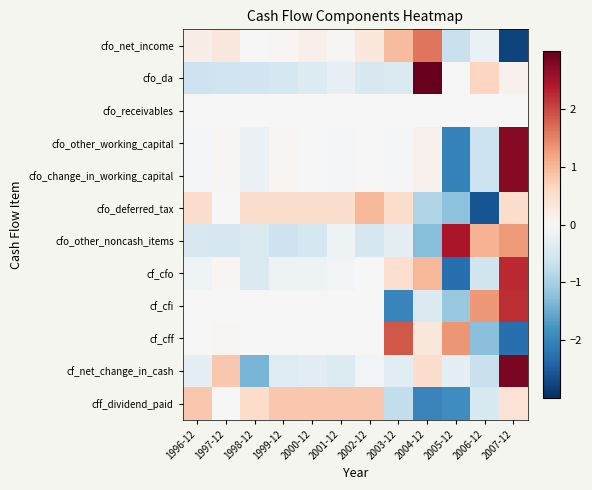

Reading right to left, what are all the values shown in this chart?

cfo_net_income: 2007-12=-2.8	2006-12=-0.2	2005-12=-0.7	2004-12=1.6	2003-12=1.0	2002-12=0.3	2001-12=0.0	2000-12=0.2	1999-12=0.1	1998-12=0.0	1997-12=0.3	1996-12=0.2
cfo_da: 2007-12=0.1	2006-12=0.7	2005-12=-0.0	2004-12=3.0	2003-12=-0.4	2002-12=-0.5	2001-12=-0.3	2000-12=-0.4	1999-12=-0.5	1998-12=-0.6	1997-12=-0.6	1996-12=-0.6
cfo_receivables: 2007-12=0.0	2006-12=0.0	2005-12=0.0	2004-12=0.0	2003-12=0.0	2002-12=0.0	2001-12=0.0	2000-12=0.0	1999-12=0.0	1998-12=0.0	1997-12=0.0	1996-12=0.0
cfo_other_working_capital: 2007-12=2.7	2006-12=-0.6	2005-12=-2.0	2004-12=0.1	2003-12=-0.0	2002-12=-0.0	2001-12=-0.0	2000-12=-0.0	1999-12=0.1	1998-12=-0.2	1997-12=0.0	1996-12=-0.0
cfo_change_in_working_capital: 2007-12=2.7	2006-12=-0.6	2005-12=-2.0	2004-12=0.1	2003-12=-0.0	2002-12=-0.0	2001-12=-0.0	2000-12=-0.0	1999-12=0.1	1998-12=-0.2	1997-12=0.0	1996-12=-0.0
cfo_deferred_tax: 2007-12=0.5	2006-12=-2.6	2005-12=-1.2	2004-12=-0.9	2003-12=0.5	2002-12=1.0	2001-12=0.5	2000-12=0.5	1999-12=0.5	1998-12=0.5	1997-12=0.0	1996-12=0.5
cfo_other_noncash_items: 2007-12=1.3	2006-12=1.1	2005-12=2.4	2004-12=-1.3	2003-12=-0.3	2002-12=-0.5	2001-12=-0.1	2000-12=-0.5	1999-12=-0.6	1998-12=-0.4	1997-12=-0.5	1996-12=-0.5
cf_cfo: 2007-12=2.2	2006-12=-0.6	2005-12=-2.3	2004-12=1.0	2003-12=0.5	2002-12=-0.0	2001-12=-0.1	2000-12=-0.1	1999-12=-0.2	1998-12=-0.4	1997-12=0.1	1996-12=-0.1
cf_cfi: 2007-12=2.2	2006-12=1.3	2005-12=-1.1	2004-12=-0.4	2003-12=-2.0	2002-12=-0.0	2001-12=0.0	2000-12=0.0	1999-12=0.0	1998-12=-0.0	1997-12=0.0	1996-12=0.0
cf_cff: 2007-12=-2.3	2006-12=-1.2	2005-12=1.3	2004-12=0.4	2003-12=1.9	2002-12=0.0	2001-12=-0.0	2000-12=-0.0	1999-12=-0.0	1998-12=-0.0	1997-12=0.0	1996-12=-0.0
cf_net_change_in_cash: 2007-12=2.8	2006-12=-0.7	2005-12=-0.3	2004-12=0.5	2003-12=-0.3	2002-12=-0.1	2001-12=-0.4	2000-12=-0.3	1999-12=-0.4	1998-12=-1.4	1997-12=0.8	1996-12=-0.3
cff_dividend_paid: 2007-12=0.4	2006-12=-0.5	2005-12=-1.9	2004-12=-2.0	2003-12=-0.7	2002-12=0.8	2001-12=0.8	2000-12=0.8	1999-12=0.8	1998-12=0.5	1997-12=-0.0	1996-12=0.8